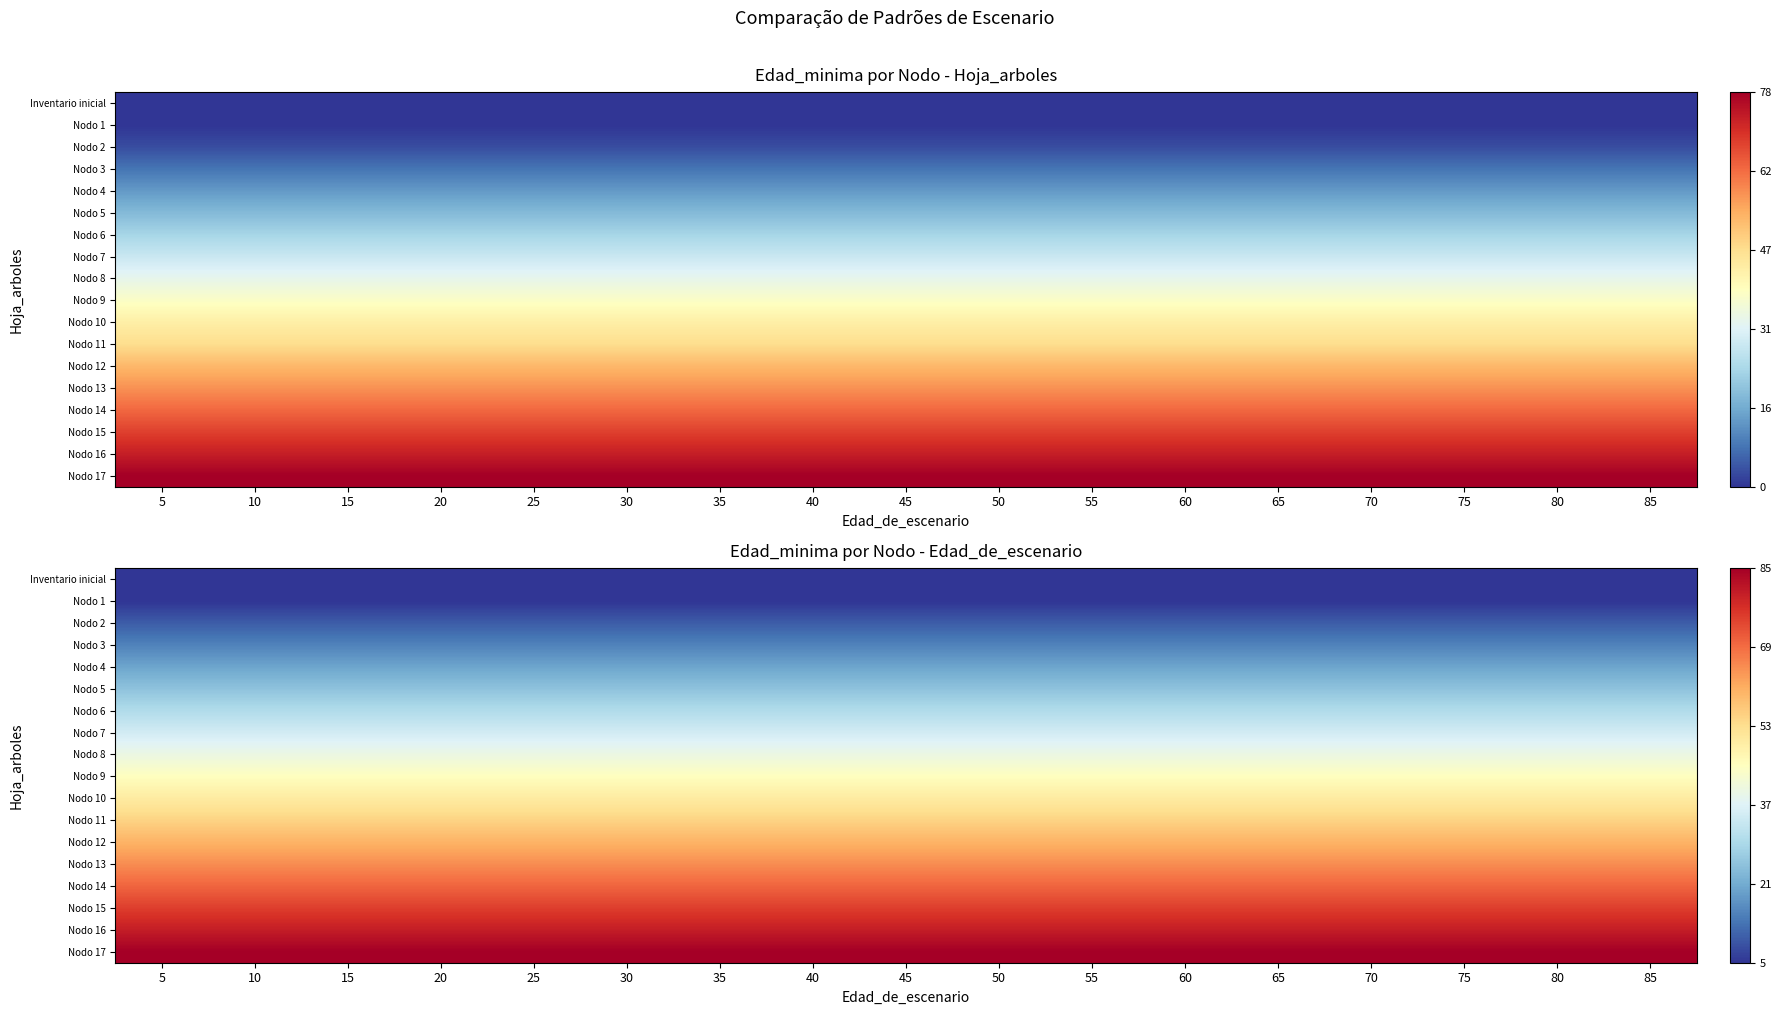

What is the average value of the Inventario inicial series?

5